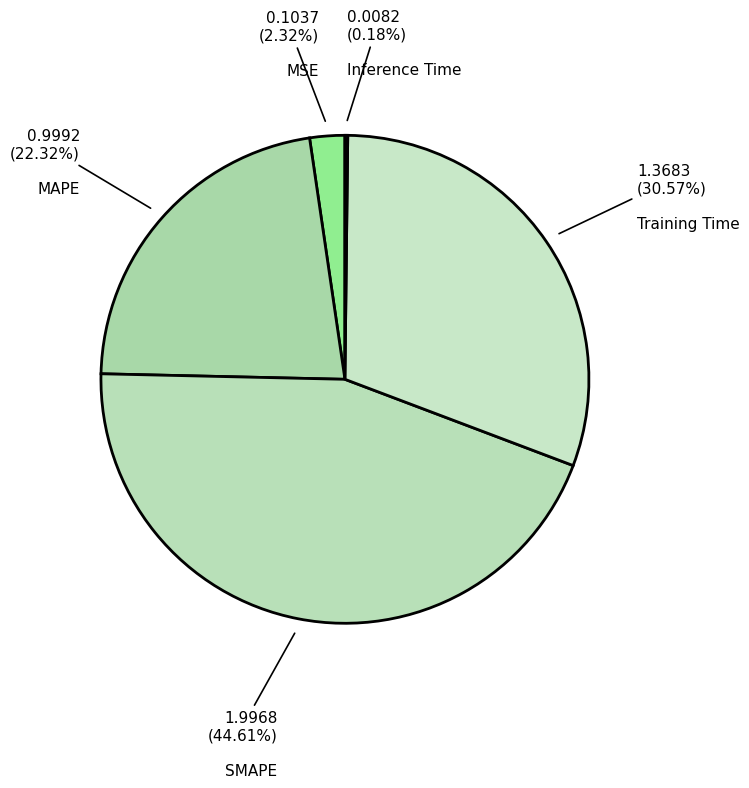

What is the largest slice in the pie chart?

SMAPE